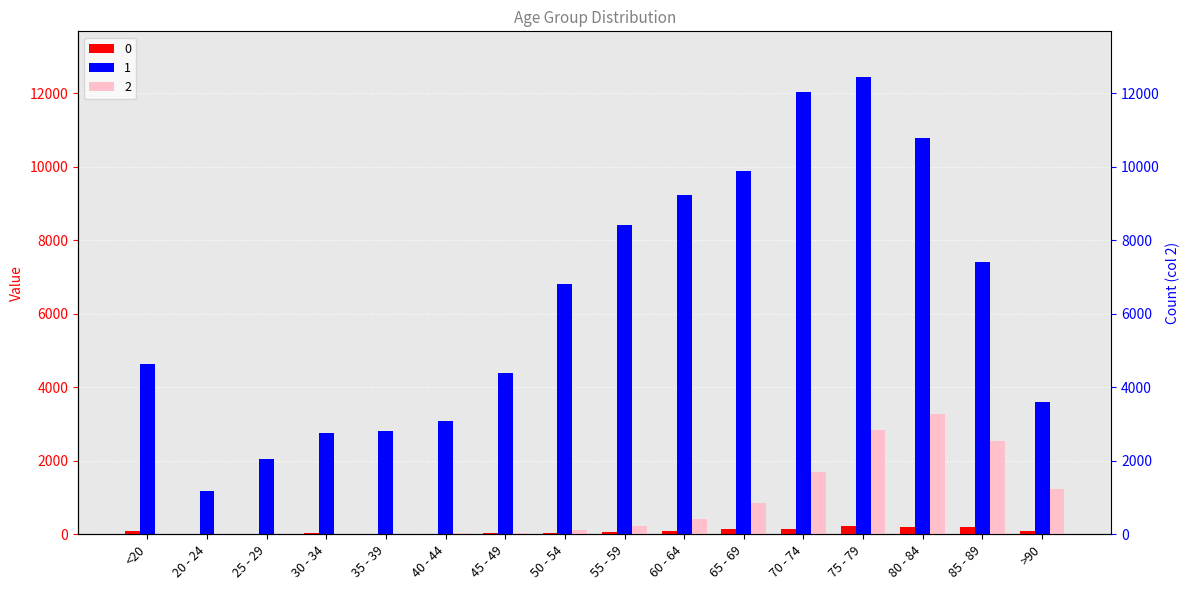

Rank the series by their maximum value, from highest to lowest.

1, 2, 0